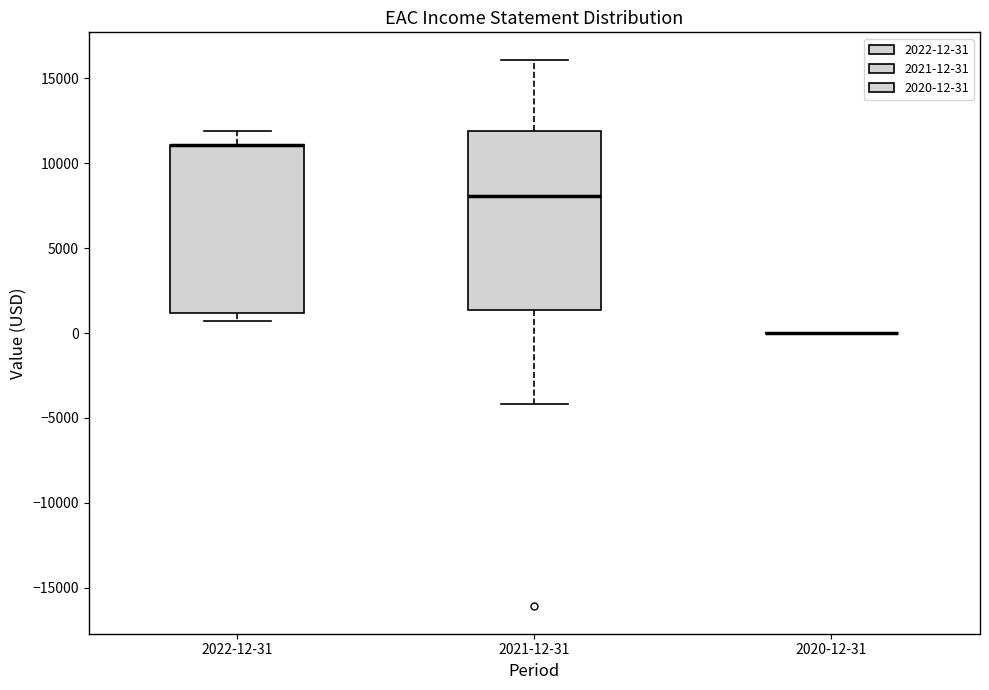

Reading left to right, transcribe this box plot: for each box, give where its median line is, the range the box spans, and where its two whiskers end, as read against the y-axis. The values are not printed on the chart, so give them approximately, as read against the axis.

2022-12-31: median 11000 (drawn on the box's upper edge), box 1000 to 11000, whiskers 500 to 12000
2021-12-31: median 8000, box 1500 to 12000, whiskers -4000 to 16000
2020-12-31: box collapsed to a line at 0, whiskers 0 to 0